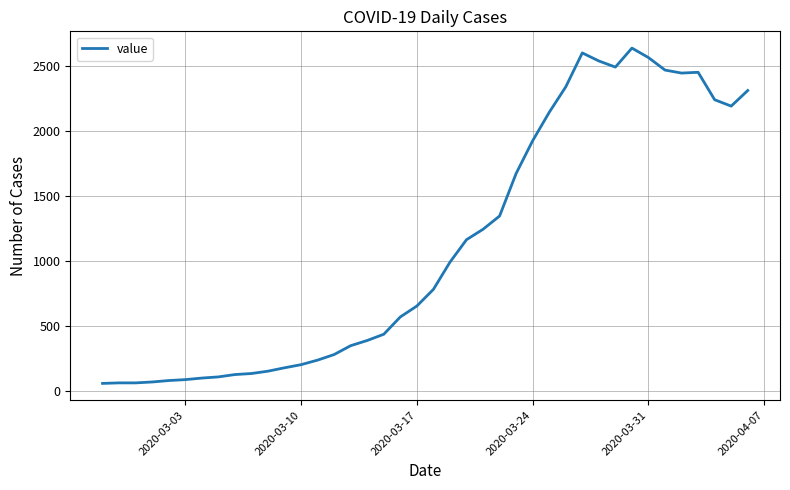

What is the smallest value displayed?

61